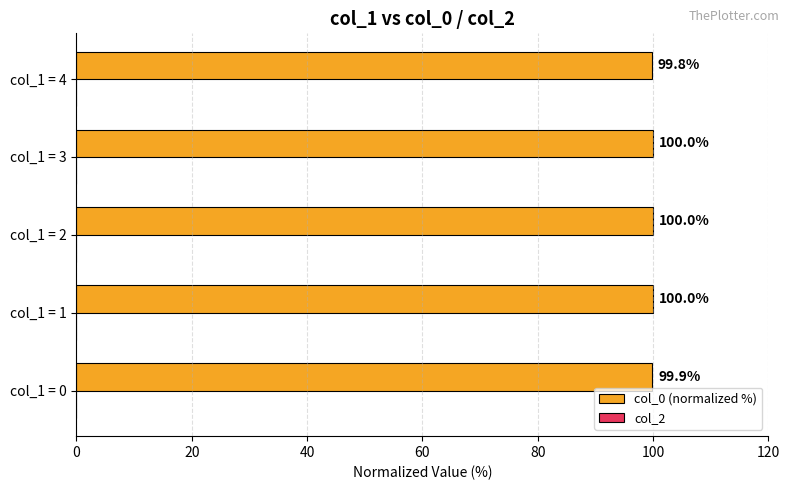

Which category has the lowest value across all series?

col_1 = 4